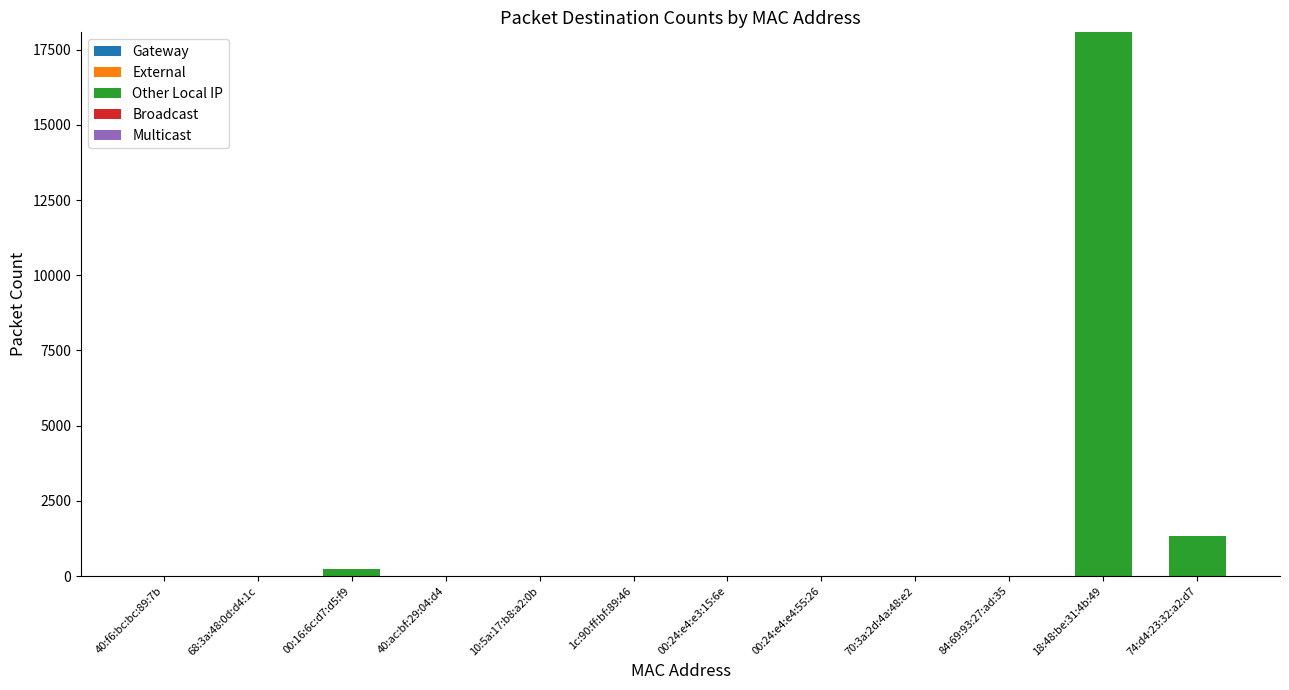

Reading right to left, what are all the values shown in this chart?

74:d4:23:32:a2:d7=1332	18:48:be:31:4b:49=18076	84:69:93:27:ad:35=0	70:3a:2d:4a:48:e2=0	00:24:e4:e4:55:26=0	00:24:e4:e3:15:6e=0	1c:90:ff:bf:89:46=0	10:5a:17:b8:a2:0b=0	40:ac:bf:29:04:d4=0	00:16:6c:d7:d5:f9=224	68:3a:48:0d:d4:1c=0	40:f6:bc:bc:89:7b=0